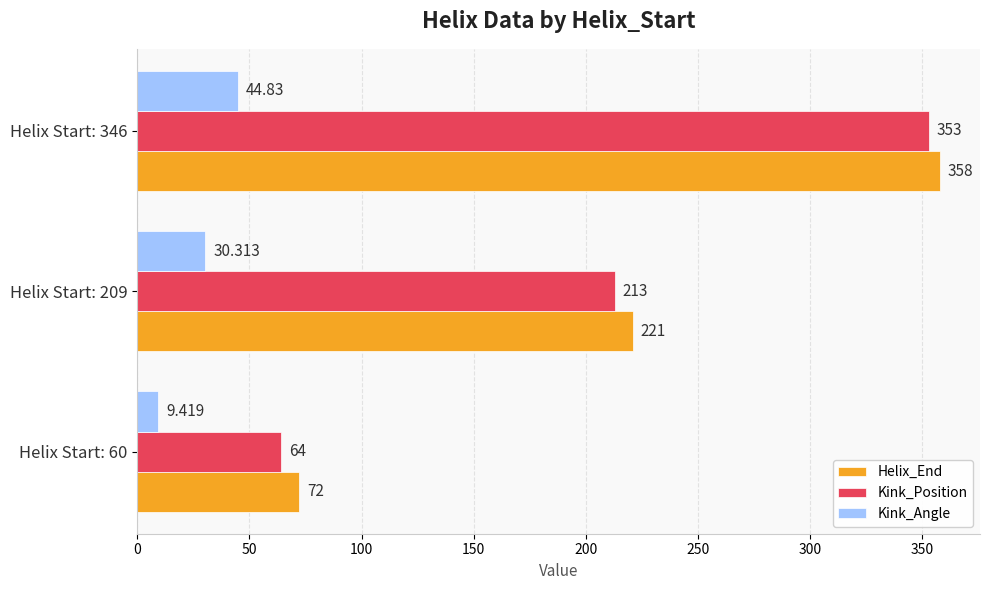

How many series are shown in this chart?

3